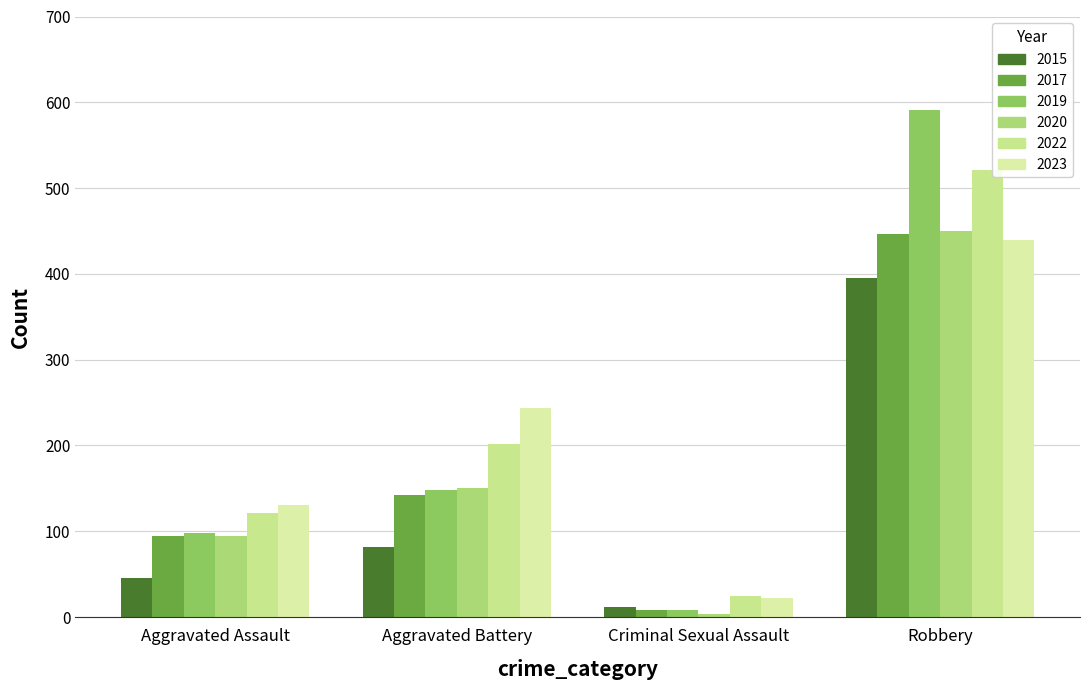

Rank the categories by 2022 value from lowest to highest.

Criminal Sexual Assault, Aggravated Assault, Aggravated Battery, Robbery